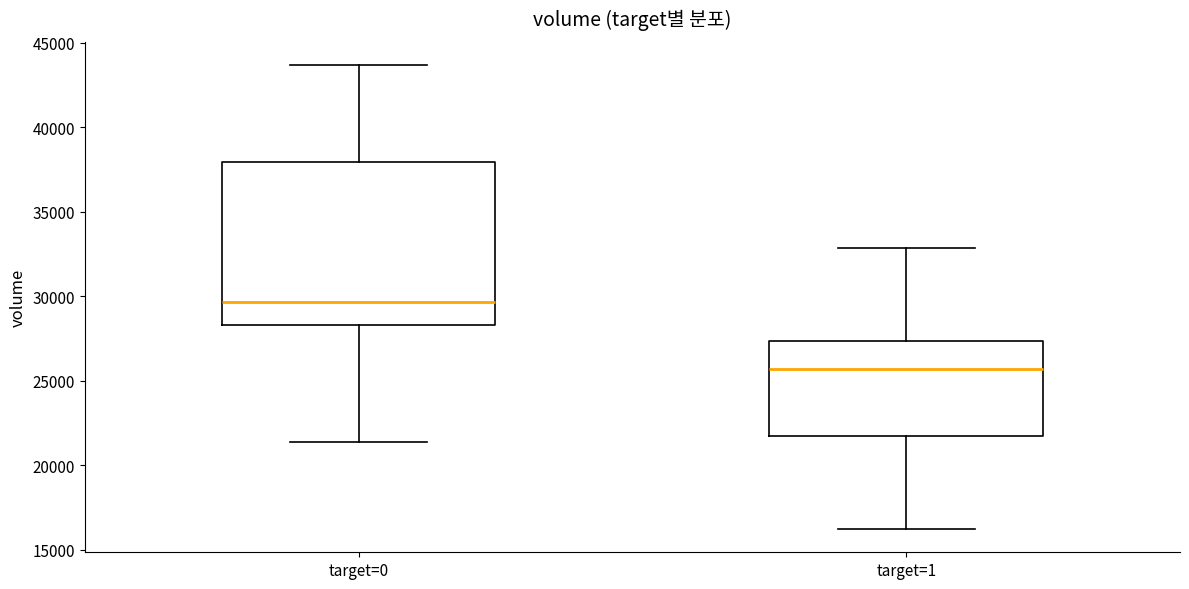

Reading left to right, transcribe this box plot: for each box, give where its median line is, the range the box spans, and where its two whiskers end, as read against the y-axis. The values are not printed on the chart, so give them approximately, as read against the axis.

target=0: median 29500, box 28500 to 38000, whiskers 21500 to 43500
target=1: median 25500, box 21500 to 27500, whiskers 16000 to 33000